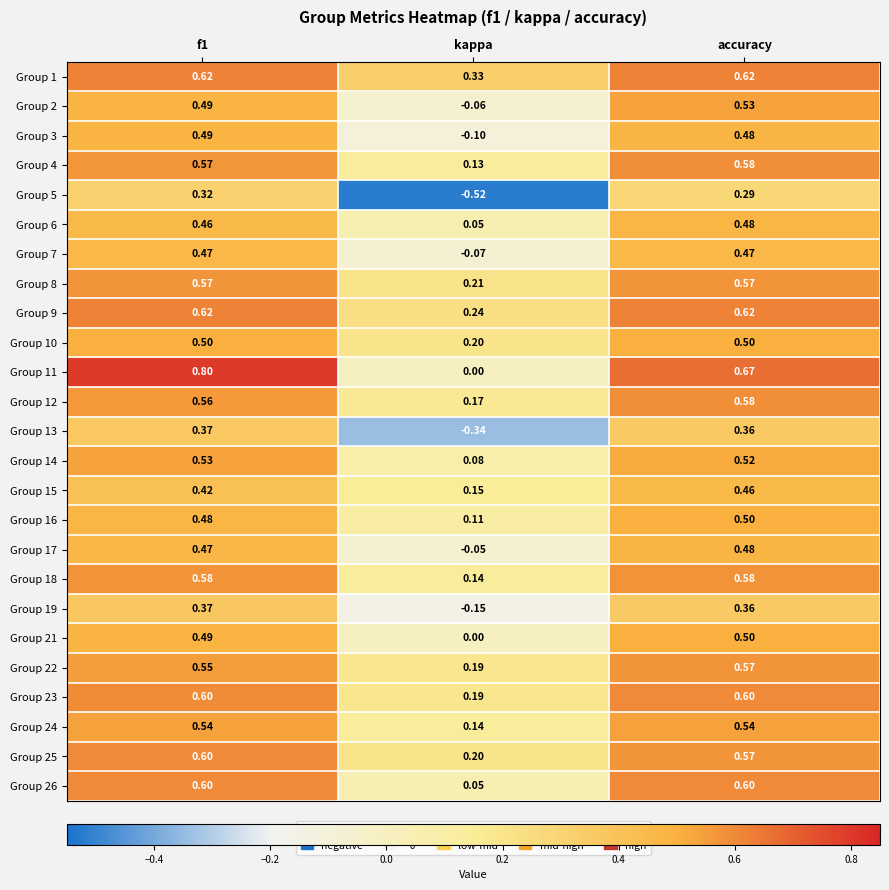

At which label does Group 16 reach its peak?

accuracy